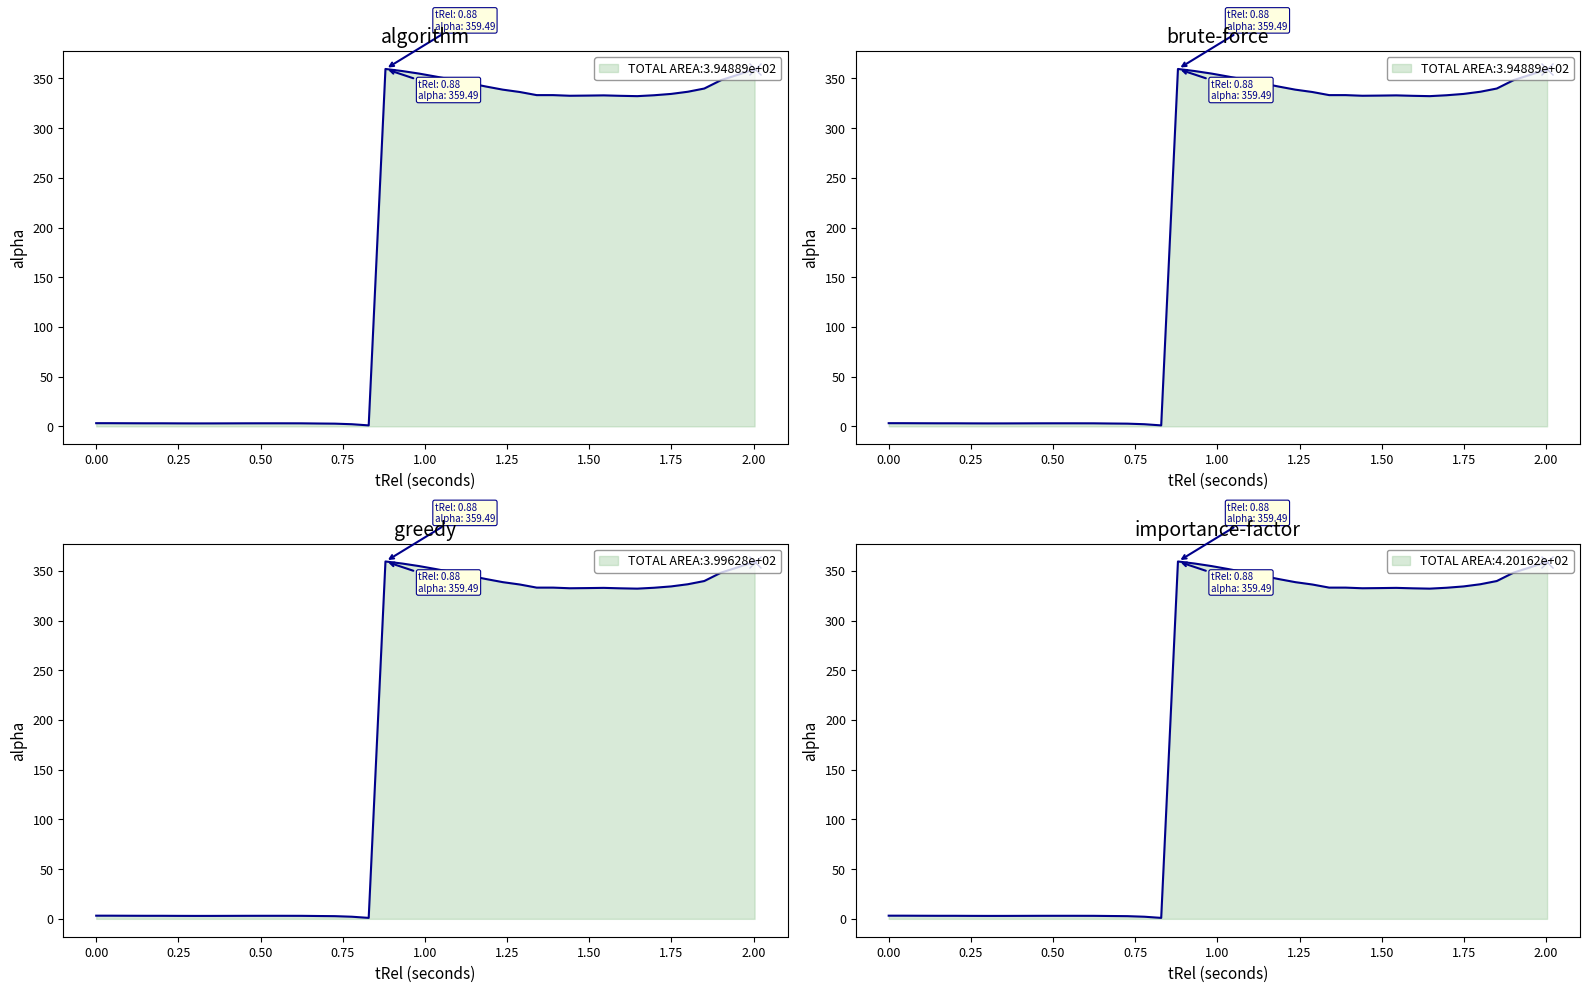

What is the minimum value shown in the chart?

1.0